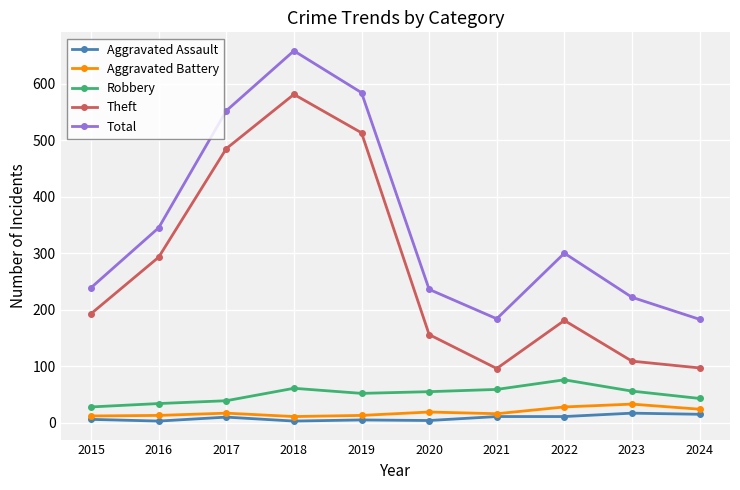

What is the spread (max minus min) of values at 2016?

342